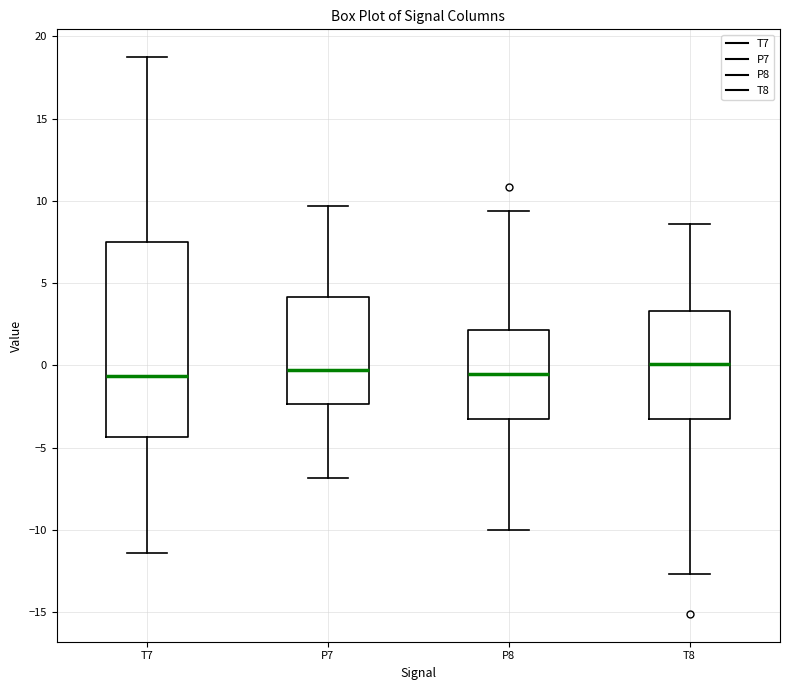

Reading left to right, read every box against the y-axis: the position of its median line, the range the box covers, and the ends of its whiskers. The values are not printed on the chart, so give them approximately, as read against the axis.

T7: median -0.5, box -4.5 to 7.5, whiskers -11.5 to 18.5
P7: median -0.5, box -2.5 to 4.0, whiskers -7.0 to 9.5
P8: median -0.5, box -3.5 to 2.0, whiskers -10.0 to 9.5
T8: median 0.0, box -3.0 to 3.5, whiskers -12.5 to 8.5